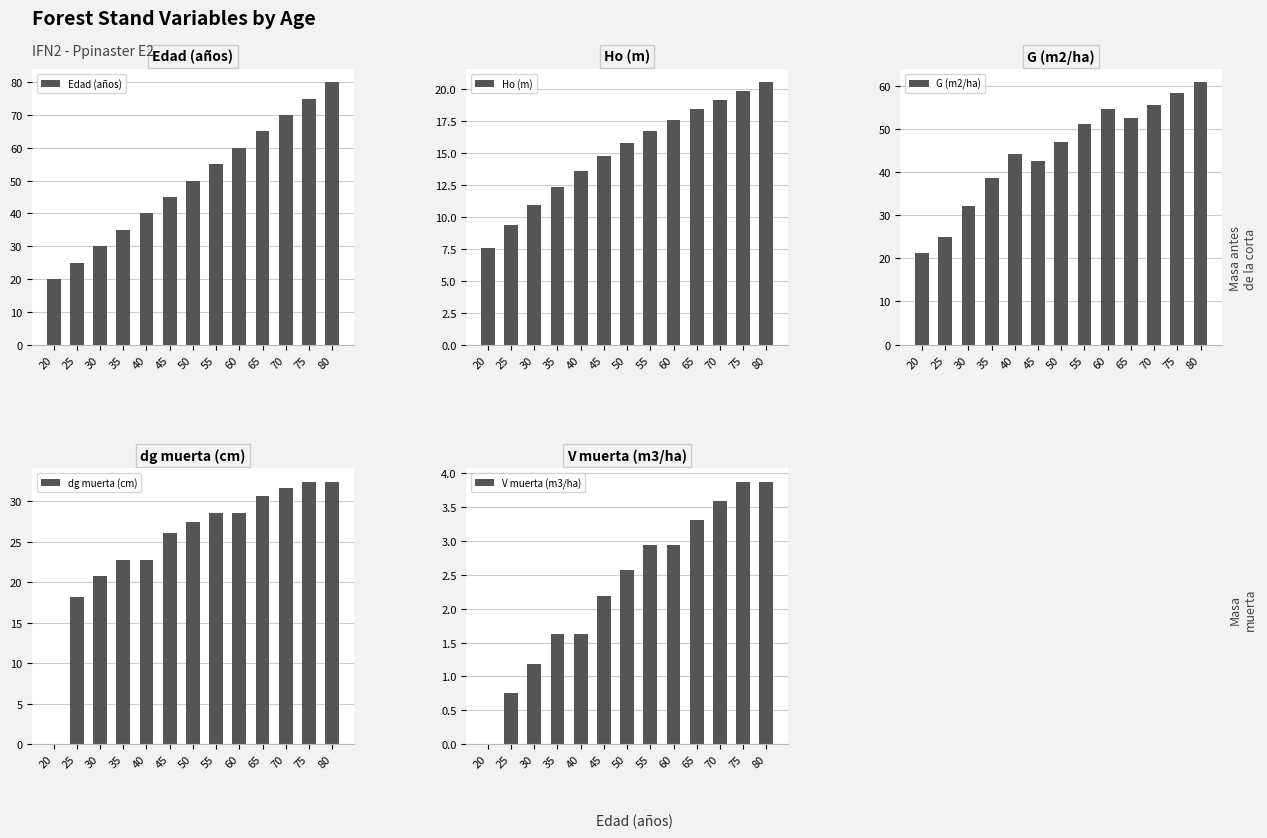

What is the sum of the G (m2/ha) values at 40 and 80?

105.0